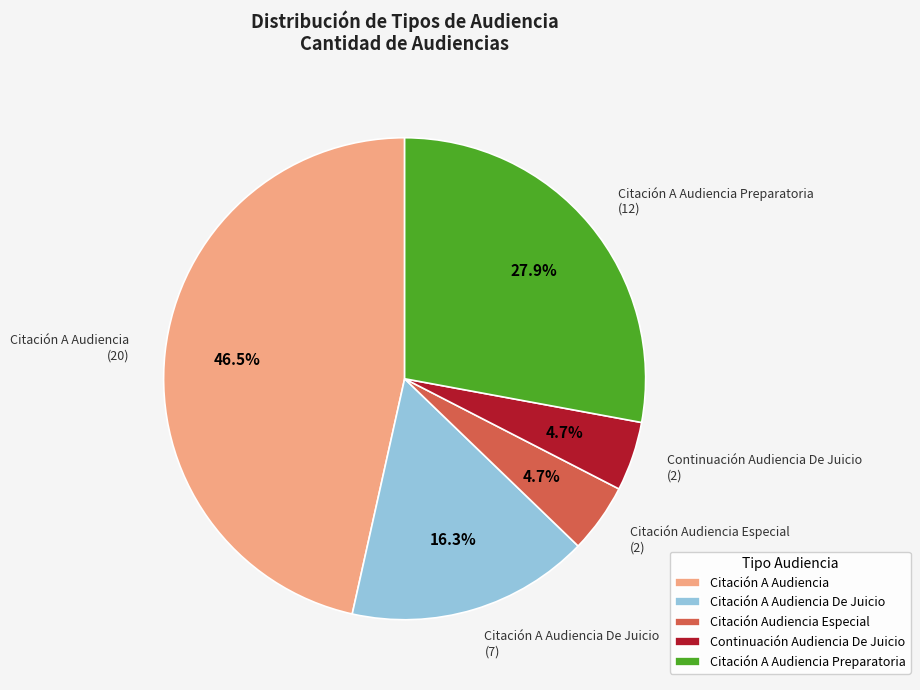

What is the total percentage of Citación Audiencia Especial and Citación A Audiencia Preparatoria?

32.6%